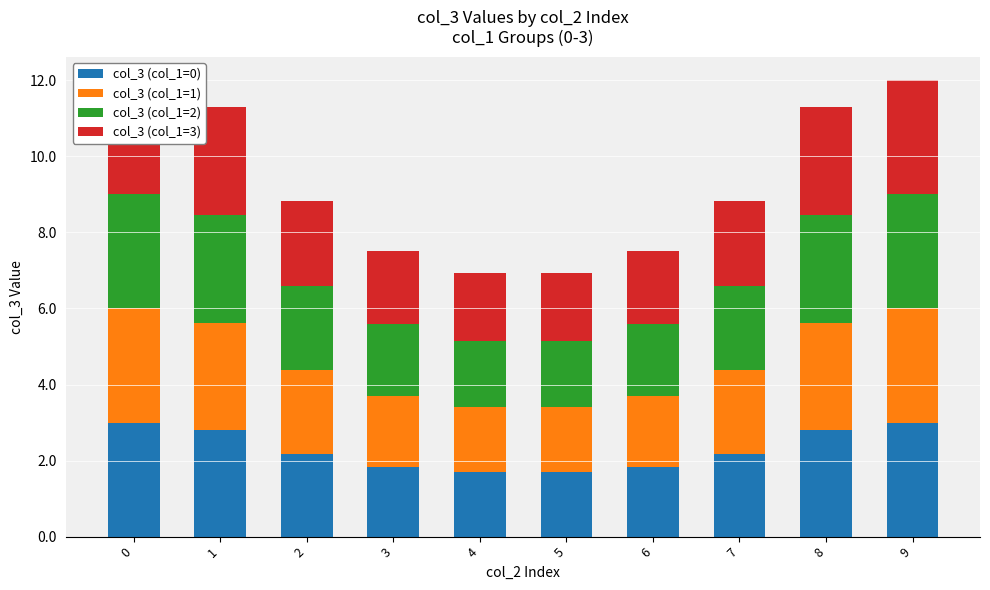

Is the value of col_3 (col_1=0) at 2 greater than the value of col_3 (col_1=3) at 7?

No